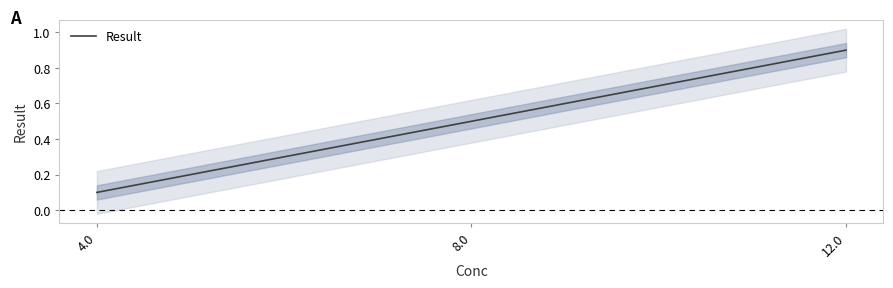

At which category does the chart reach its minimum across all series?

4.0